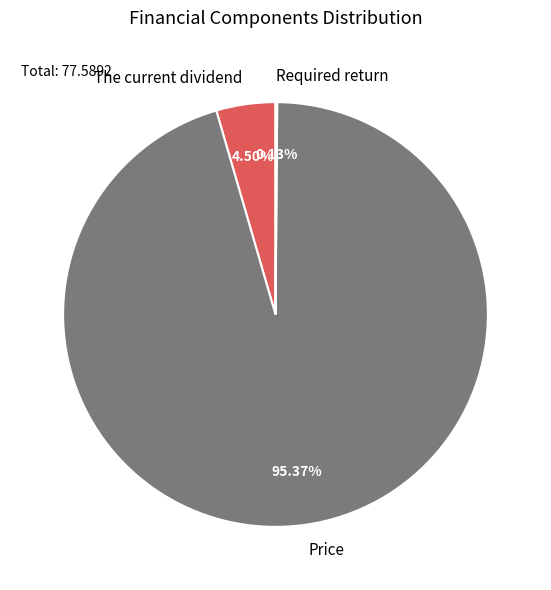

Is there a majority slice in this chart?

Yes